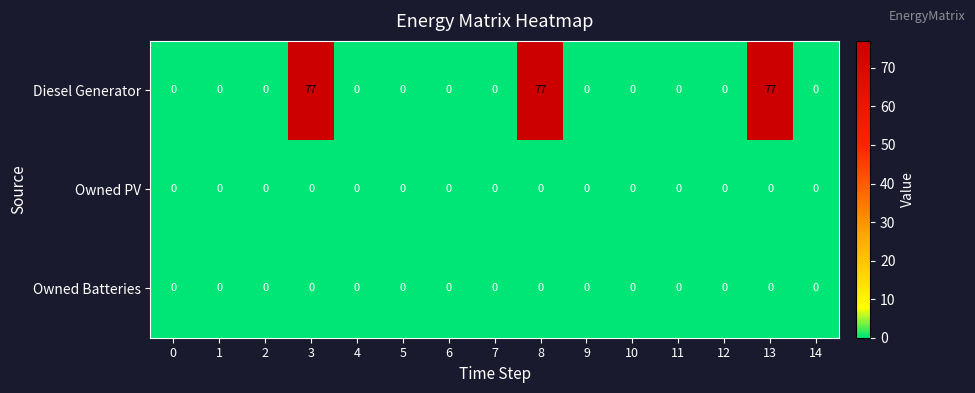

The Owned Batteries series shows 0 at 3. True or false?

True